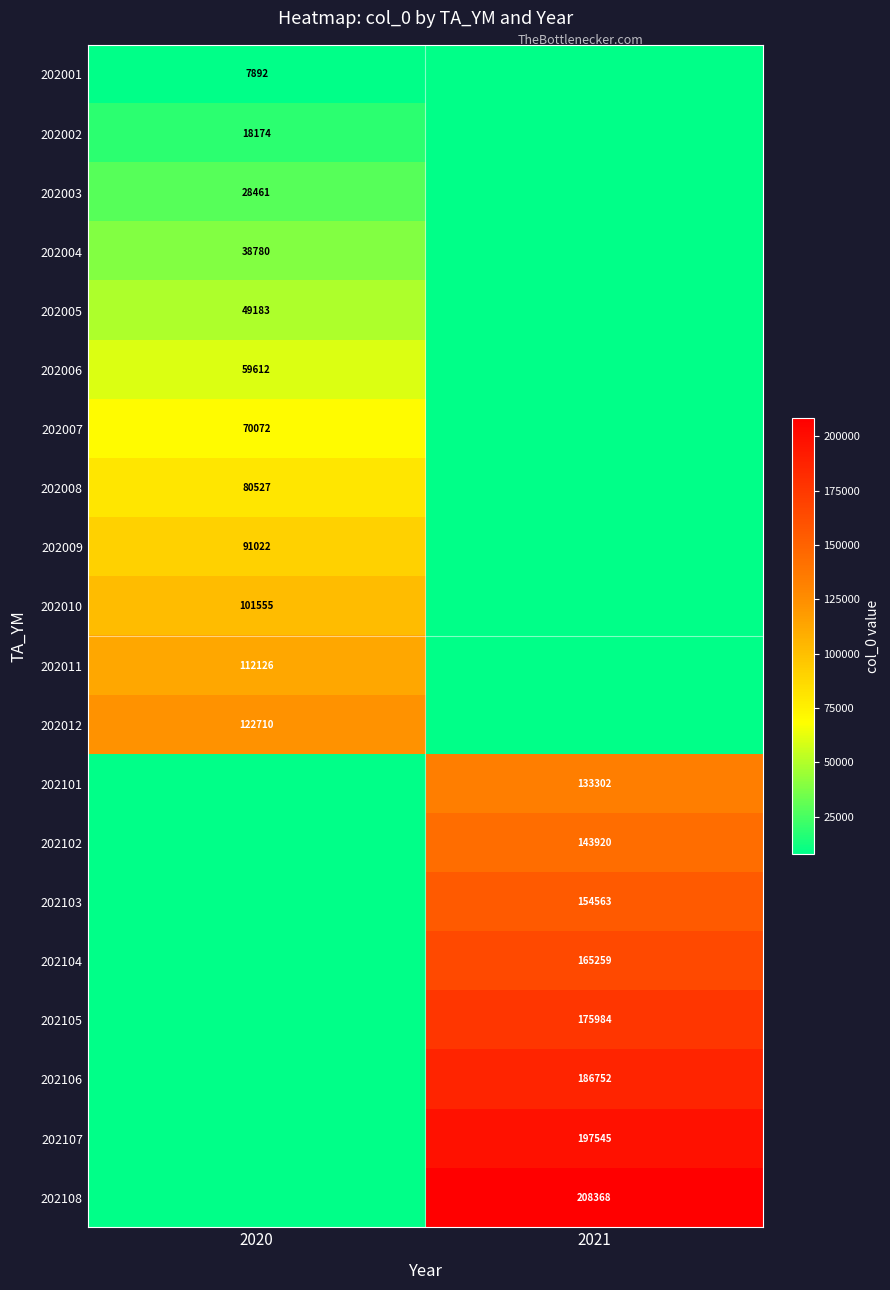

Is the value of 202105 at 2021 greater than the value of 202001 at 2020?

Yes